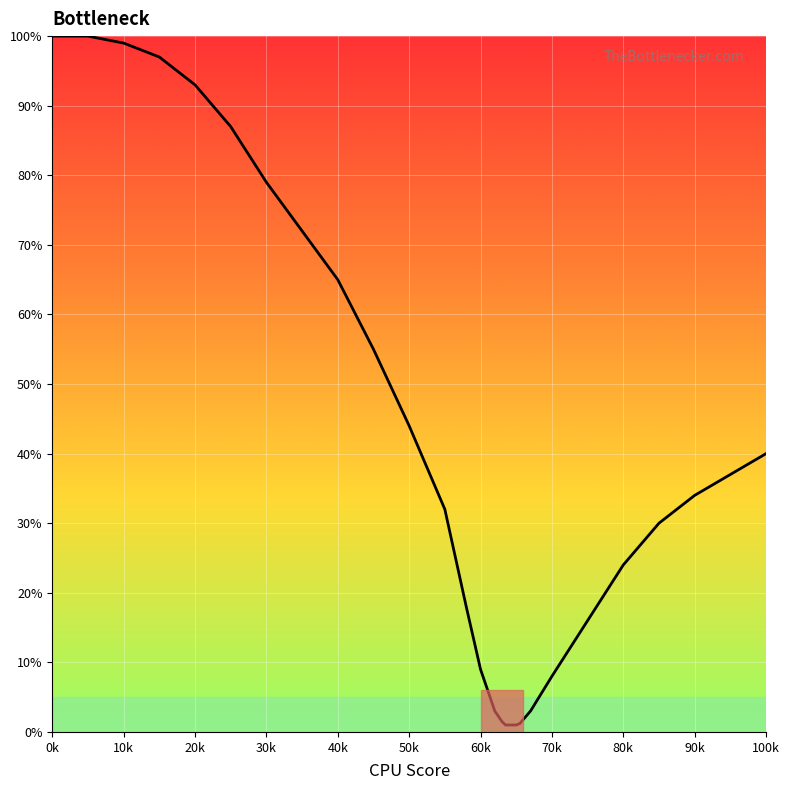

What is the difference between the maximum and minimum values?

99.0